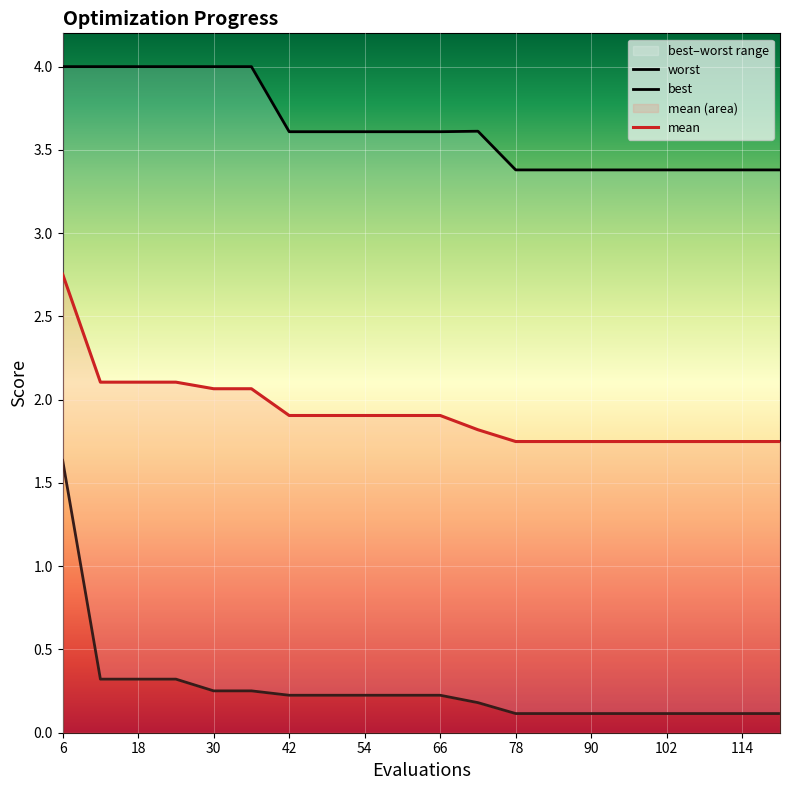

At which label does mean reach its peak?

6